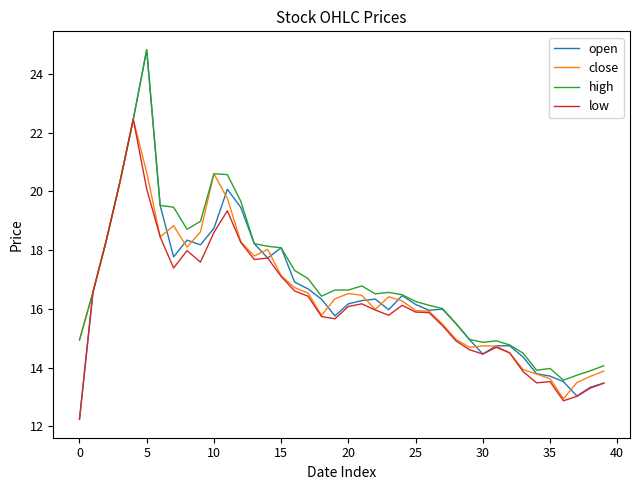

Which series ends up on top after the final intersection of close and open?

close